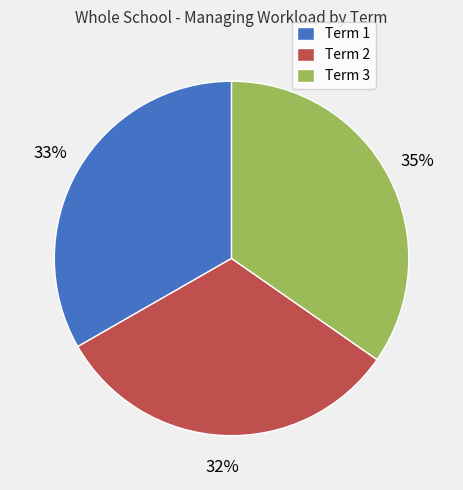

Is there any slice that represents more than half of the pie?

No